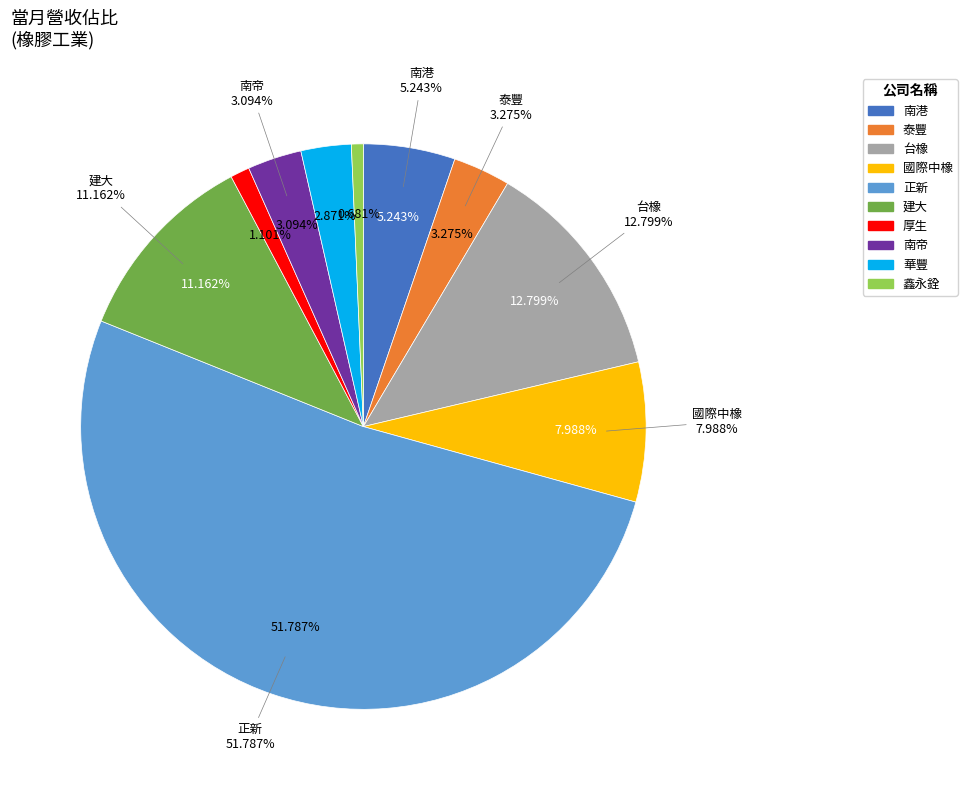

Count the number of slices in the pie.

10